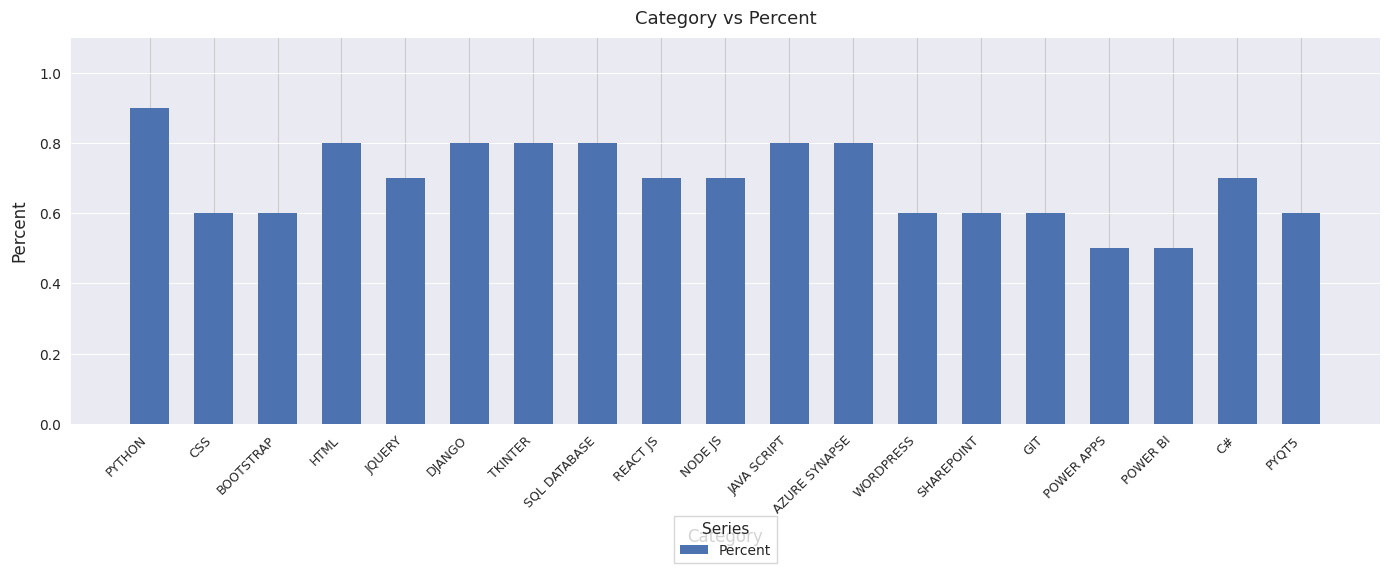

What is the greatest value displayed?

0.9